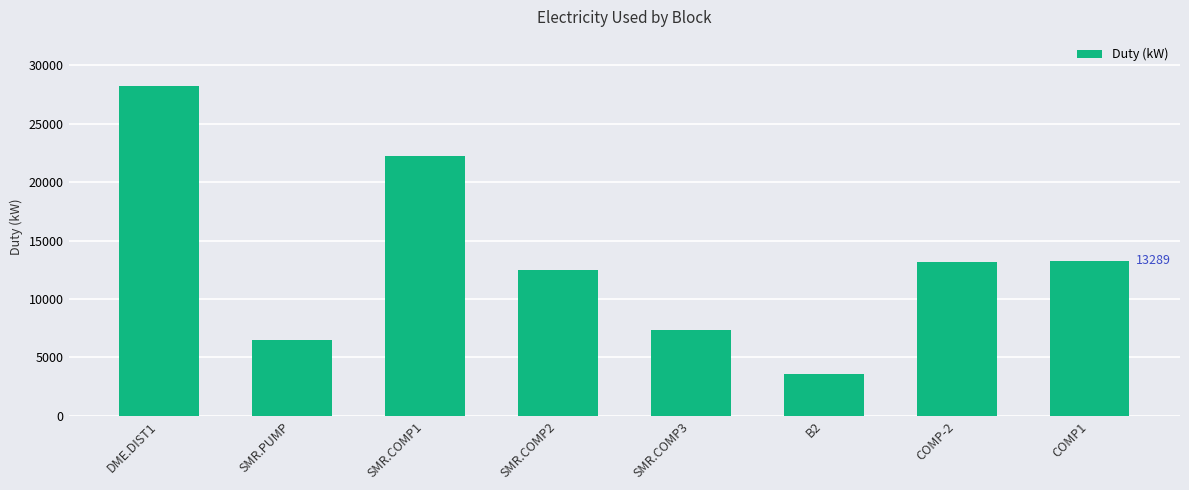

What is the sum of the values at SMR.COMP1 and DME.DIST1?

50409.8